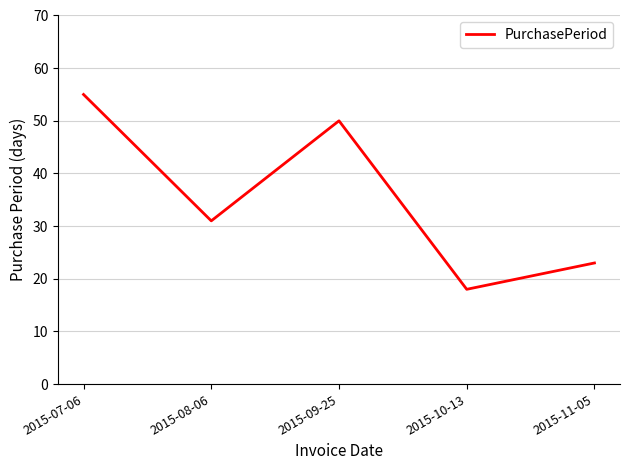

The chart shows a value of 12 at 2015-08-06. True or false?

False